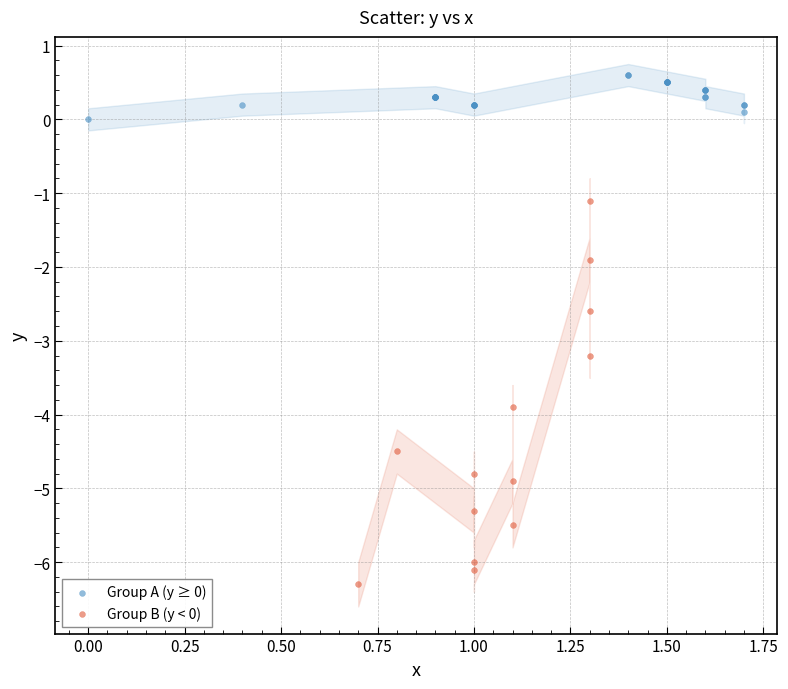

Which series has the widest spread of Y values?

Group B (y < 0)